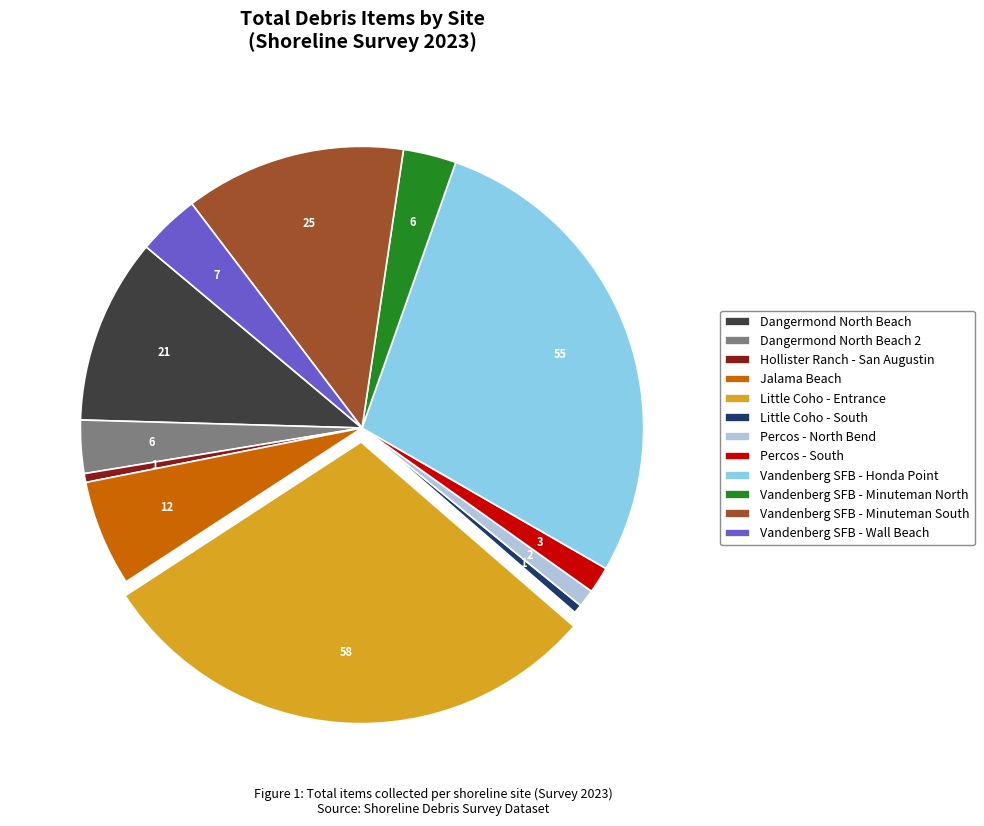

Count the number of slices in the pie.

12